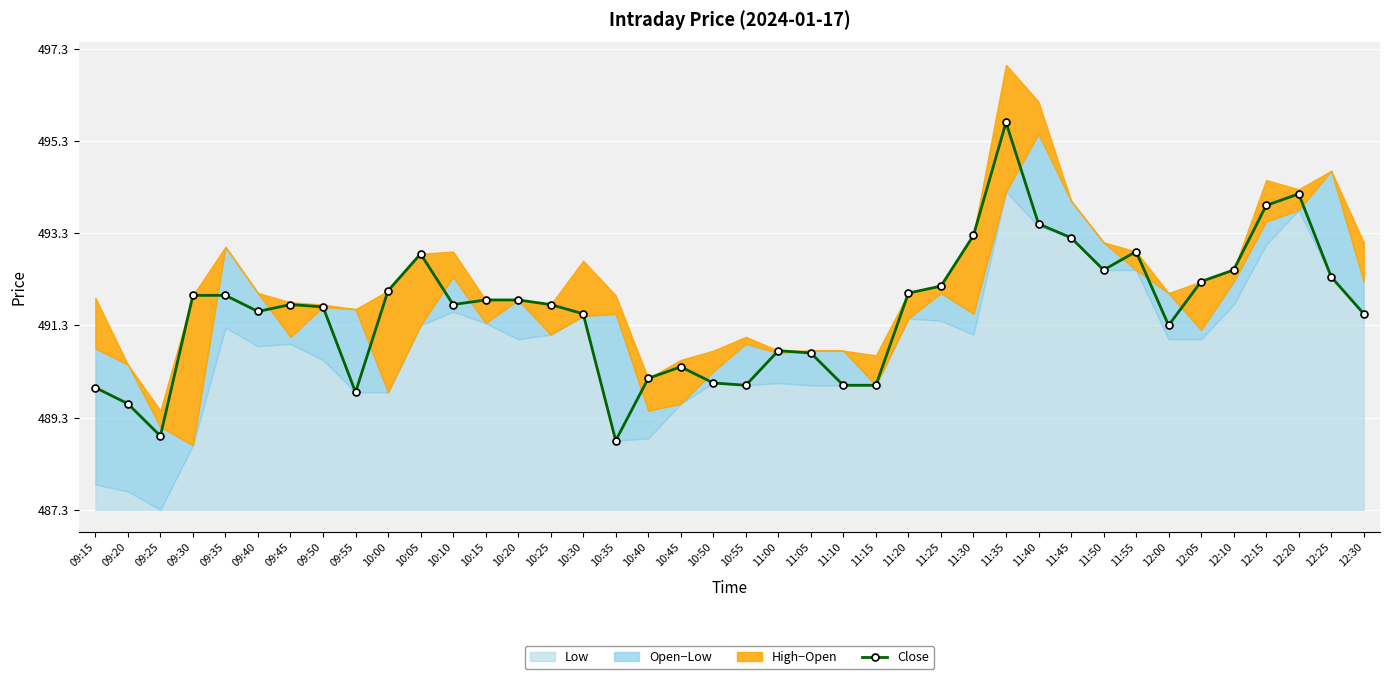

Rank the categories by value from highest to lowest.

11:35, 12:20, 12:15, 11:40, 11:30, 11:45, 11:55, 10:05, 11:50, 12:10, 12:25, 12:05, 11:25, 10:00, 11:20, 09:30, 09:35, 10:15, 10:20, 09:45, 10:10, 10:25, 09:50, 09:40, 10:30, 12:30, 12:00, 11:00, 11:05, 10:45, 10:40, 10:50, 10:55, 11:10, 11:15, 09:15, 09:55, 09:20, 09:25, 10:35